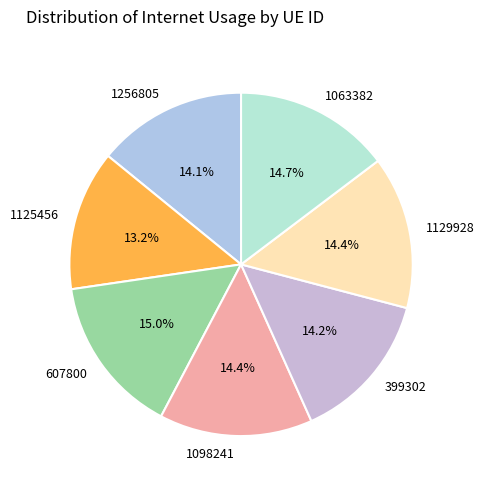

What is the smallest slice in the pie chart?

1125456